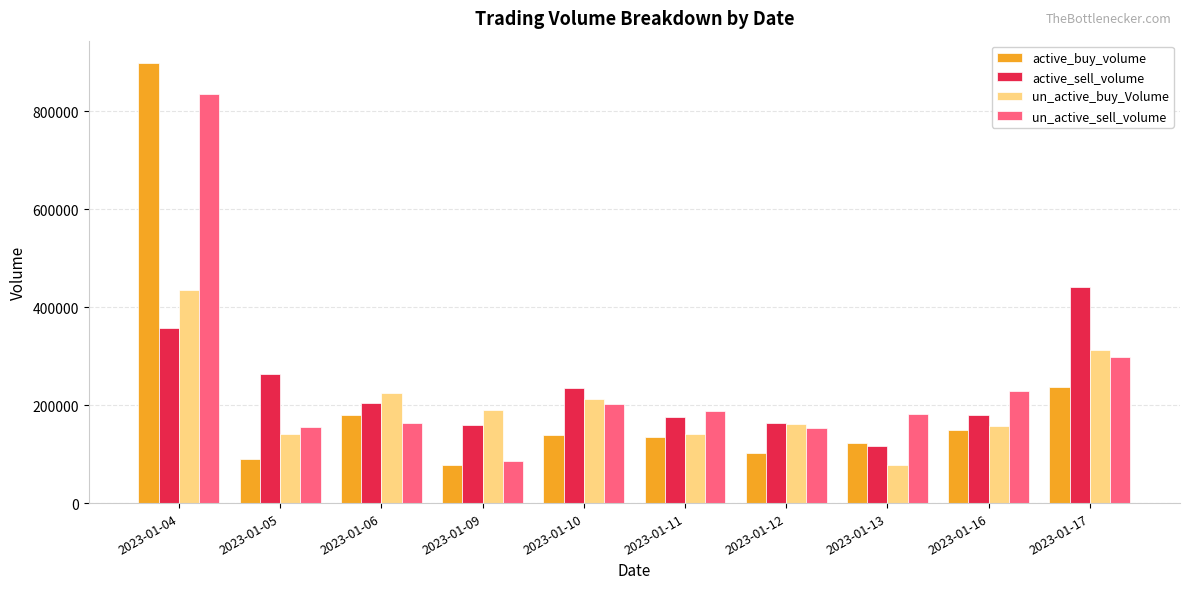

What is the value of the un_active_buy_Volume bar at the 6th from the left?

140600